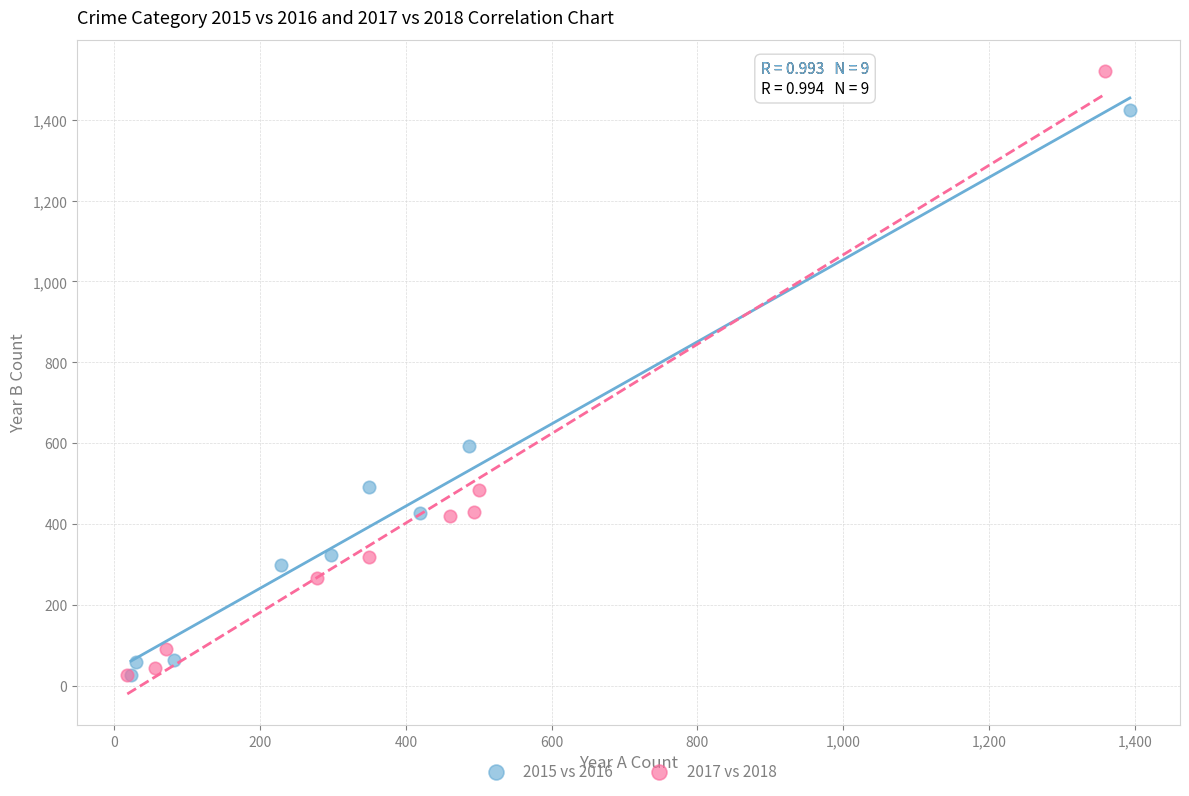

Which series contains the highest Y value?

2017 vs 2018